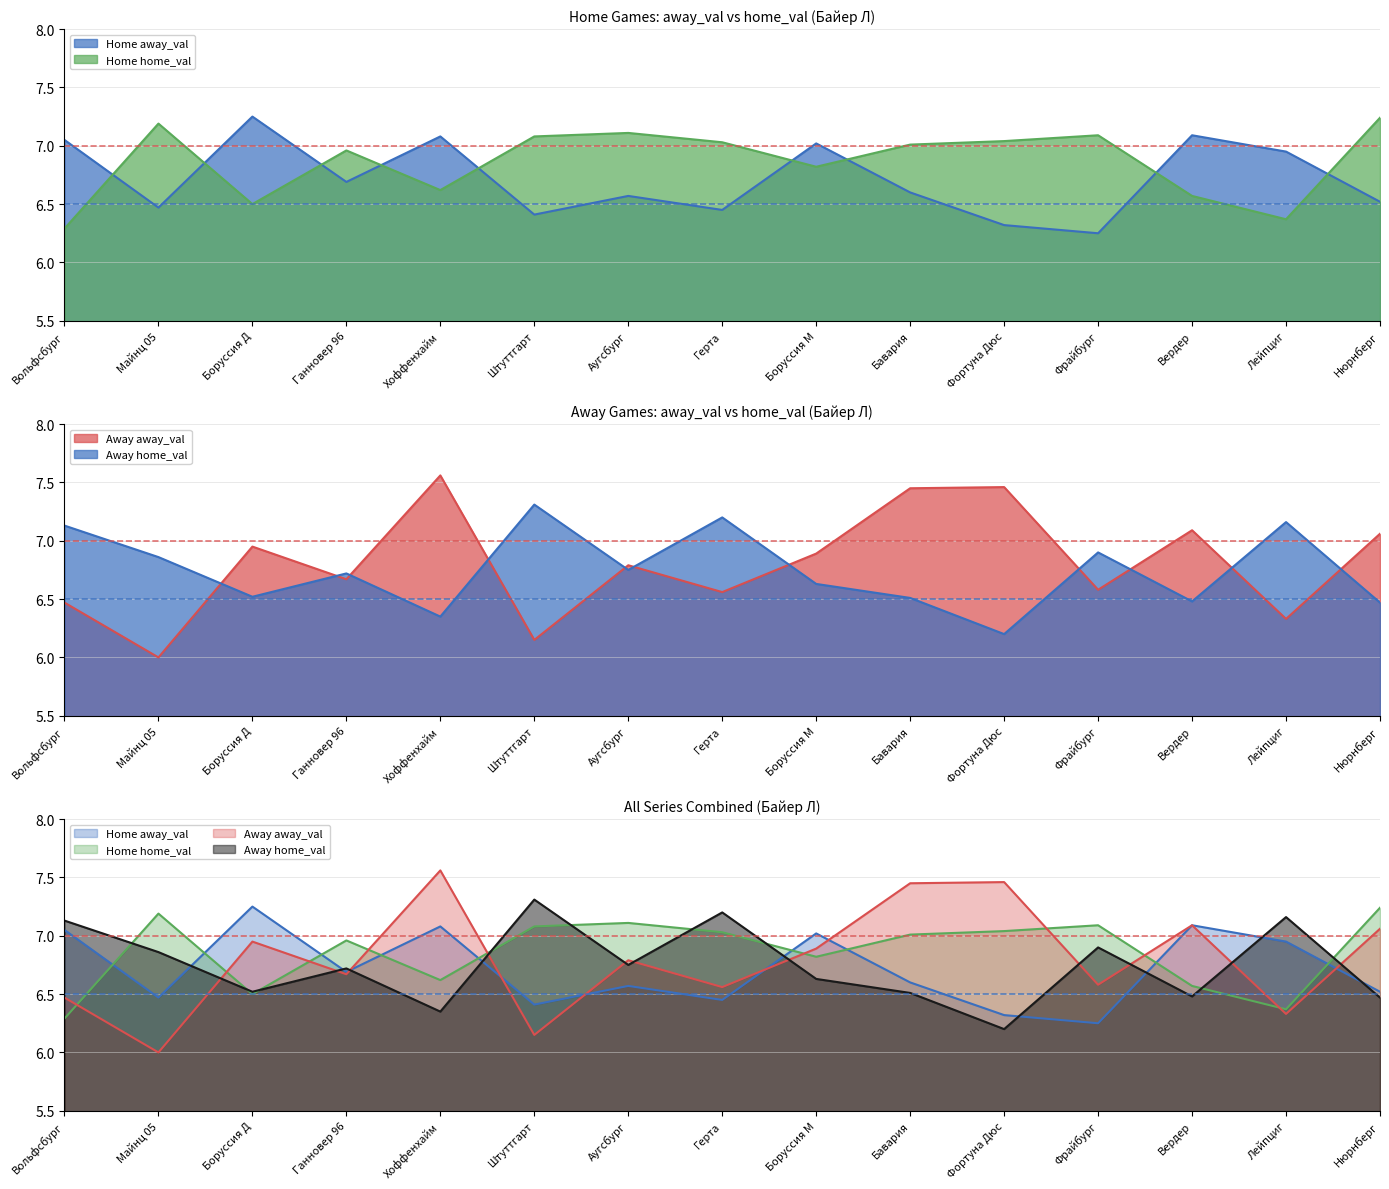

List the series in order of their overall mean, highest first.

Home home_val, Away away_val, Away home_val, Home away_val